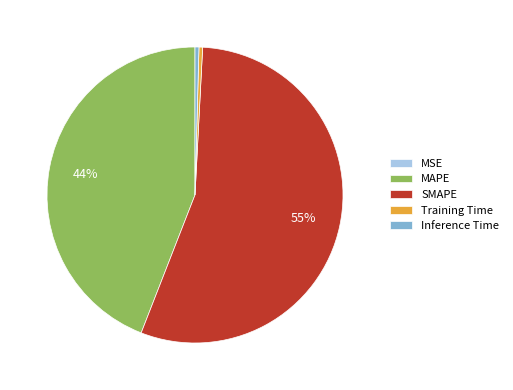

Which has a higher value, MAPE or Inference Time?

MAPE